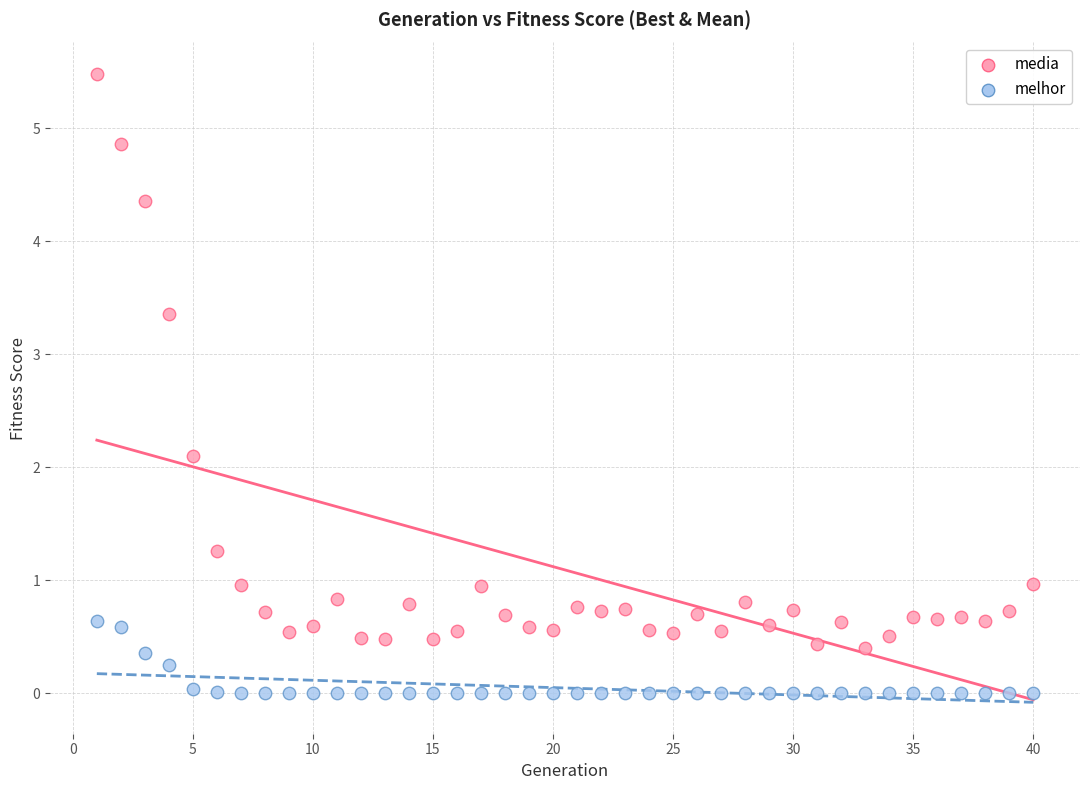

Across all data points, what is the range of Y values (max minus min)?

5.5